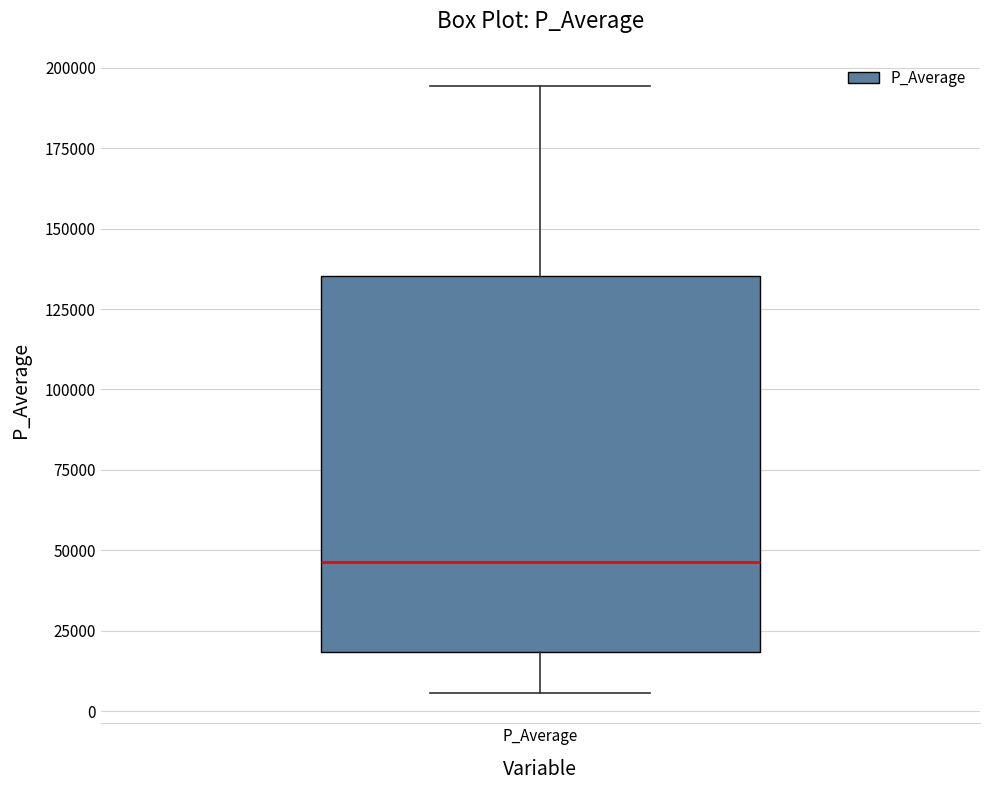

Read this box plot against the y-axis: the position of the median line, the range covered by the box, and the ends of both whiskers. The values are not printed on the chart, so give them approximately, as read against the axis.

median 45000, box 20000 to 135000, whiskers 5000 to 195000